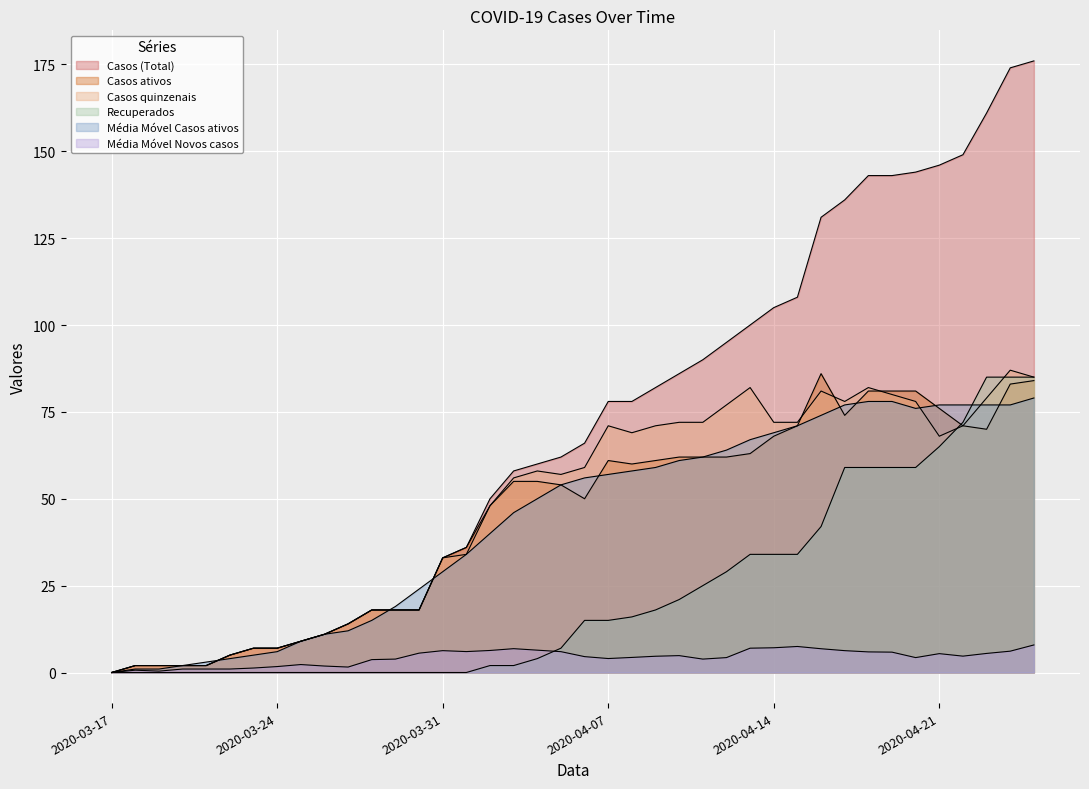

The value of Casos quinzenais at 2020-03-20 is 2.0. True or false?

True